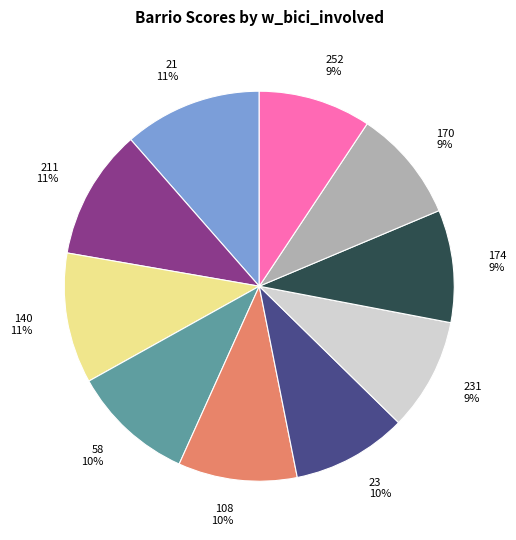

To the nearest percent, what is the average slice percentage?

10%